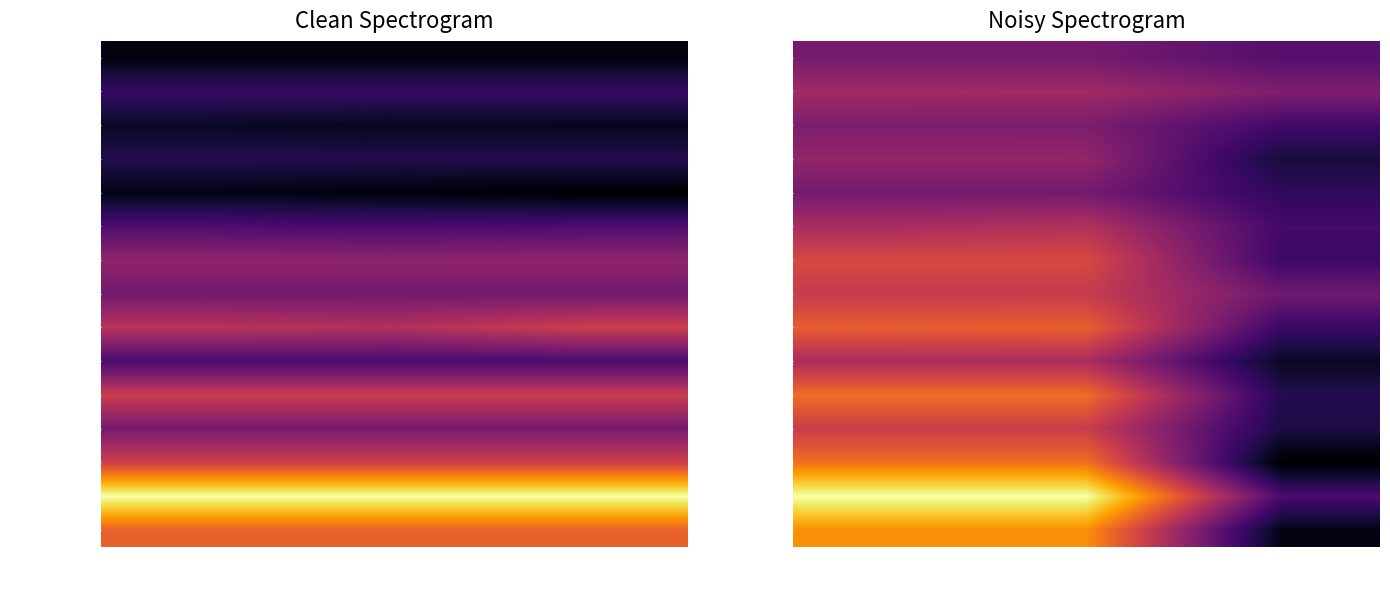

Rank the categories by U_10_1.5_Num_3 value from highest to lowest.

col_1, col_2, col_3